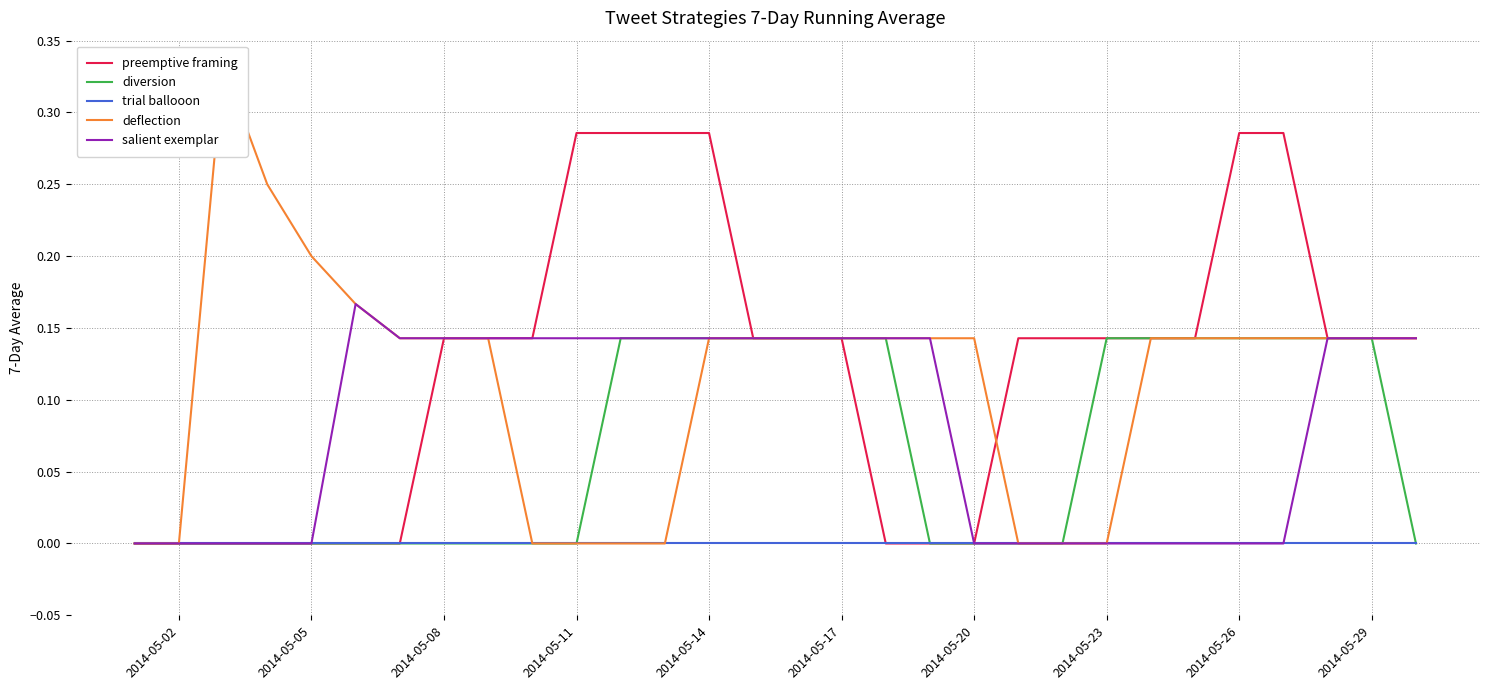

Which category has the lowest value in the deflection series?

2014-05-02